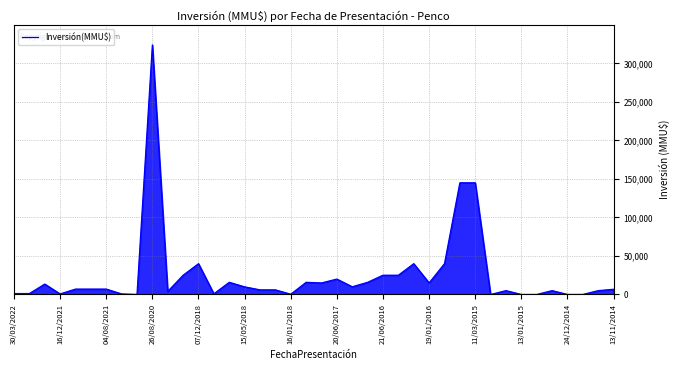

What is the difference between the second highest and second lowest values?

145000